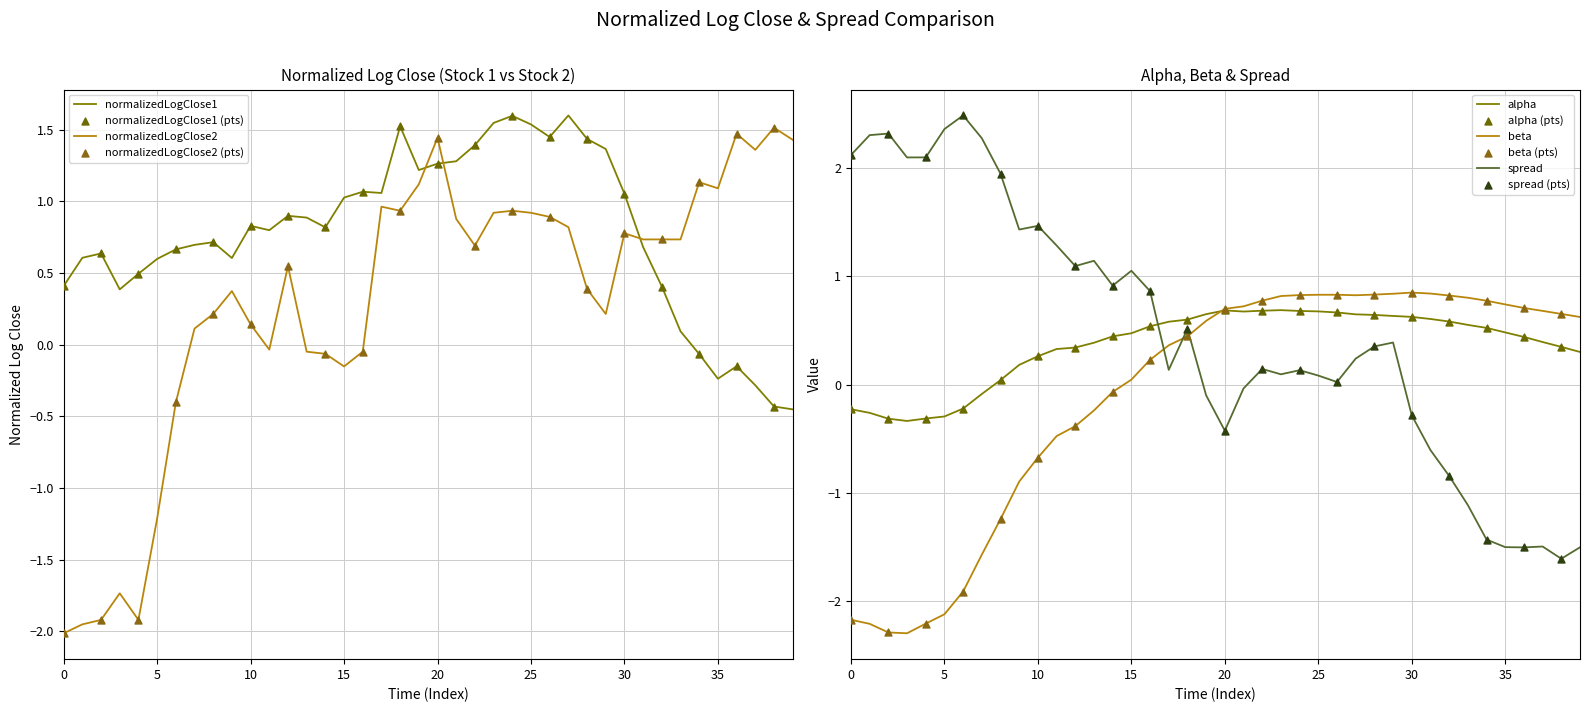

Which series contains the highest Y value?

spread